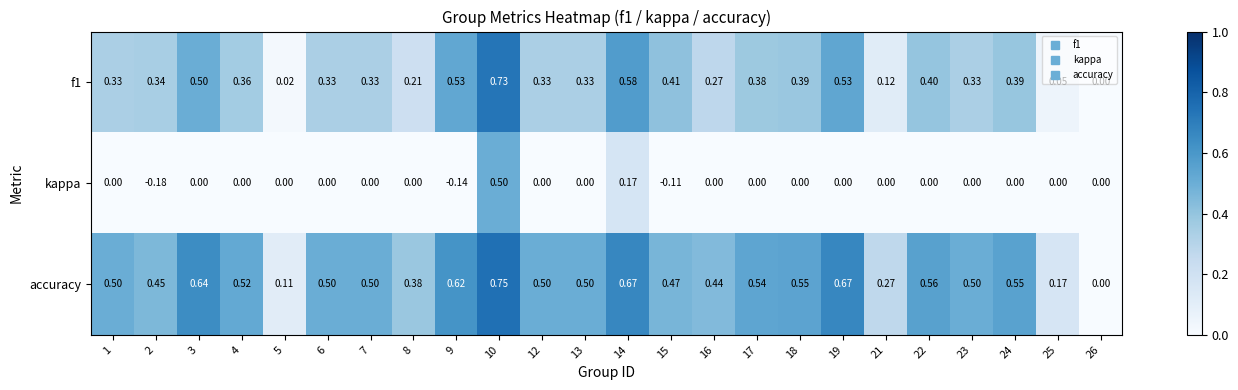

How many series are shown in this chart?

3